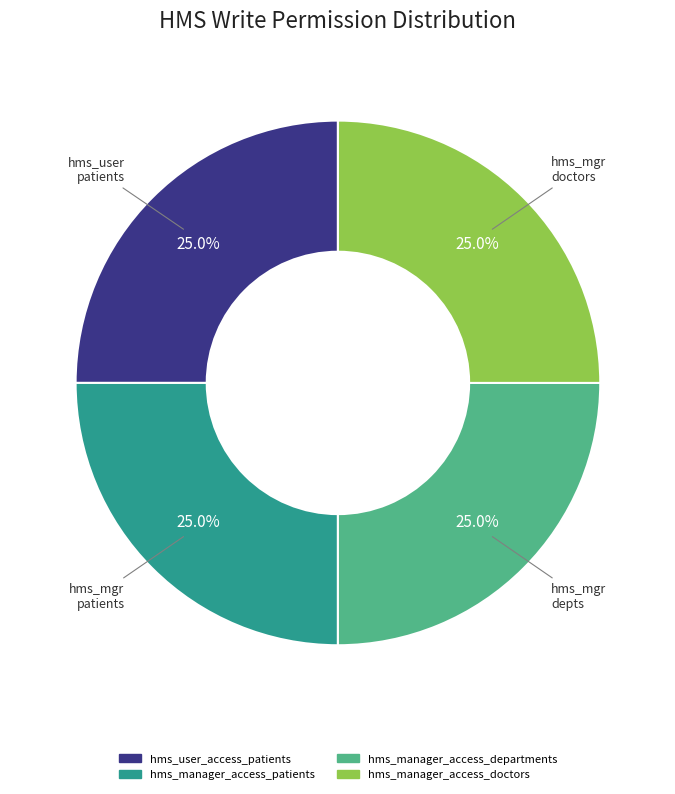

Is there a majority slice in this chart?

No